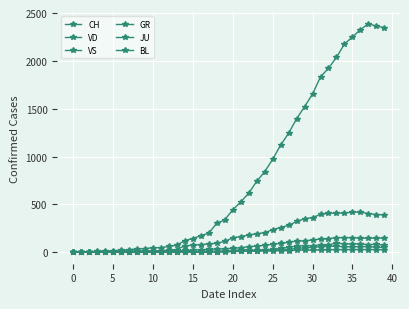

How many data points in GR are less than 9?

20